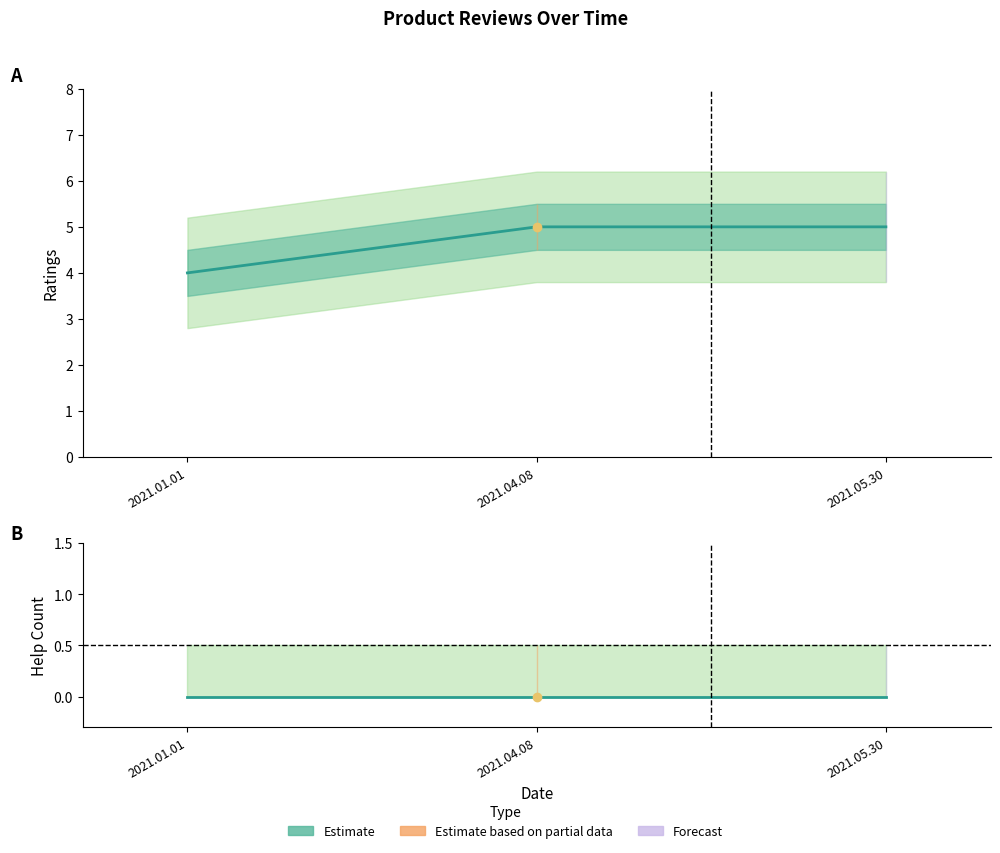

What is the change in value from 2021.01.01 to 2021.04.08?

+1